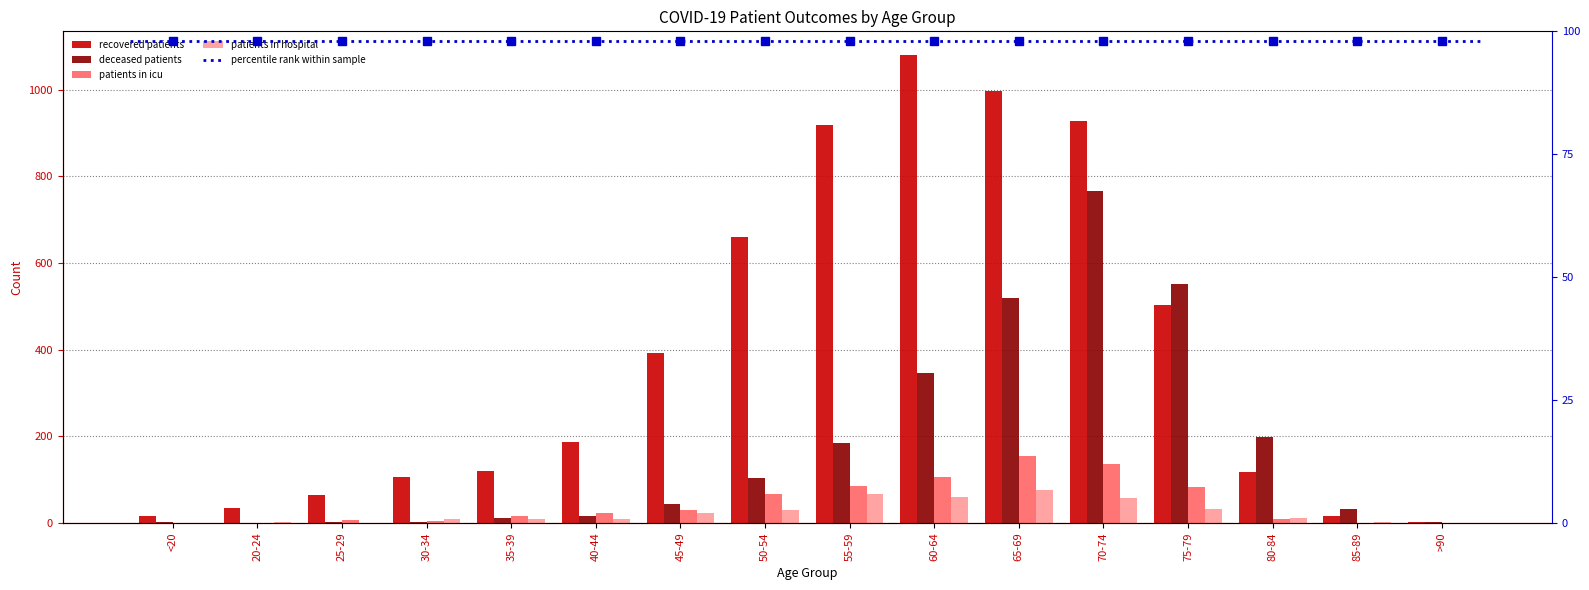

Reading right to left, extract all data points from this chart.

recovered patients: >90=3	85-89=15	80-84=118	75-79=503	70-74=928	65-69=998	60-64=1081	55-59=919	50-54=660	45-49=393	40-44=186	35-39=121	30-34=107	25-29=65	20-24=34	<20=17
deceased patients: >90=2	85-89=33	80-84=199	75-79=551	70-74=767	65-69=519	60-64=346	55-59=184	50-54=104	45-49=44	40-44=17	35-39=12	30-34=3	25-29=3	20-24=0	<20=2
patients in icu: >90=0	85-89=0	80-84=10	75-79=82	70-74=136	65-69=154	60-64=106	55-59=85	50-54=67	45-49=29	40-44=24	35-39=15	30-34=4	25-29=6	20-24=0	<20=0
patients in hospital: >90=1	85-89=2	80-84=11	75-79=33	70-74=58	65-69=76	60-64=59	55-59=68	50-54=30	45-49=22	40-44=10	35-39=9	30-34=10	25-29=0	20-24=2	<20=0